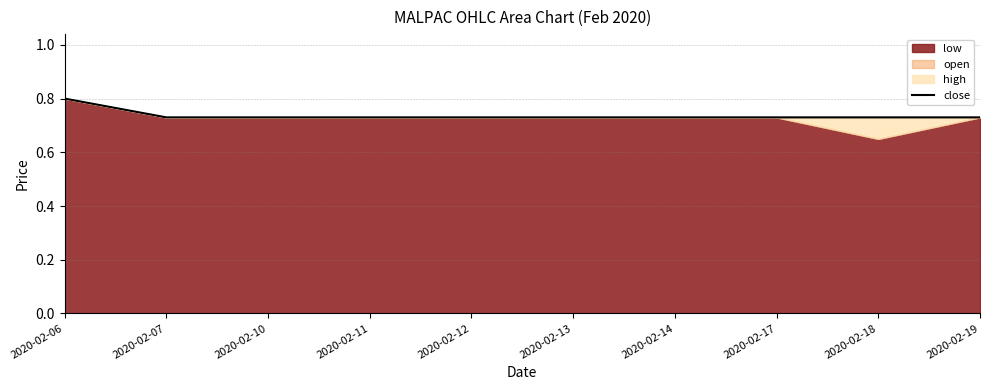

What is the maximum value for close?

0.8